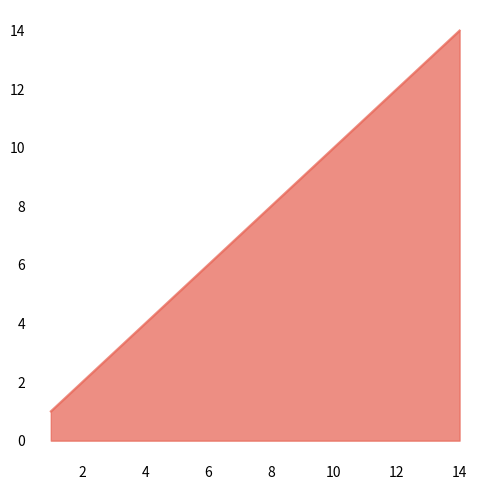

What is the average value?

6